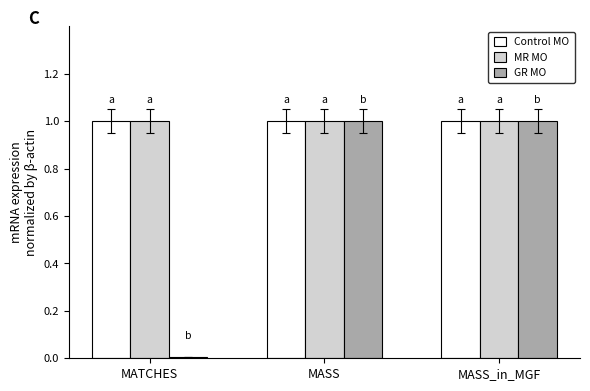

The Control MO series shows 0.6 at MATCHES. True or false?

False